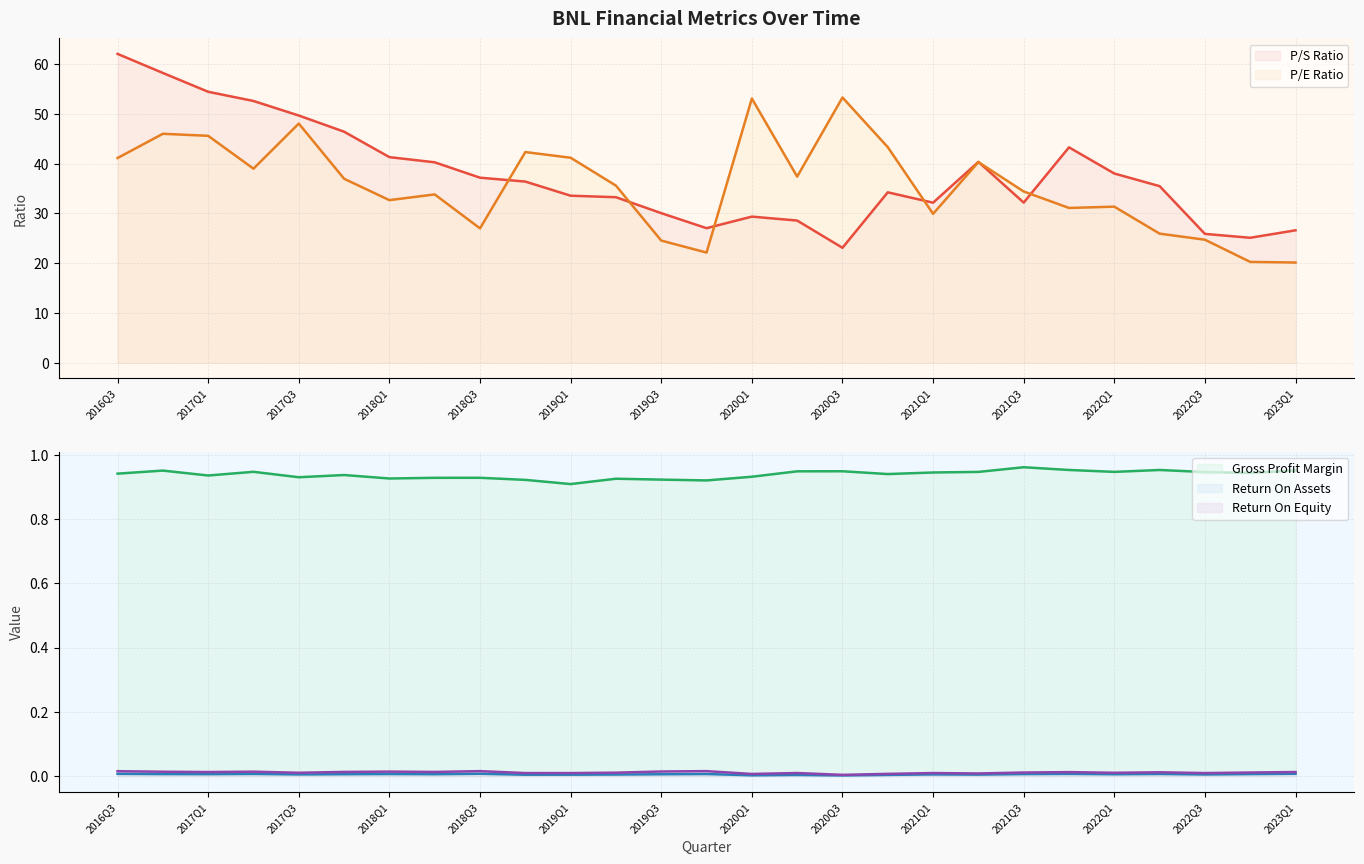

Where is peRatio nearest to the value 36?

2019Q2